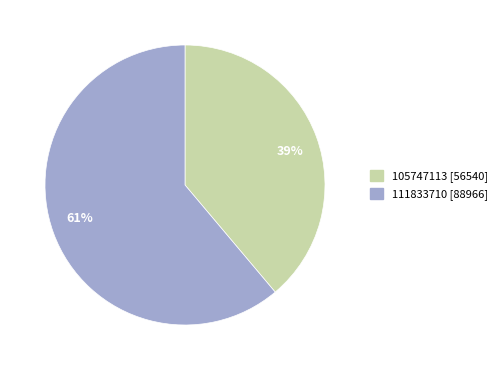

Does 111833710 represent more than half of the total?

Yes